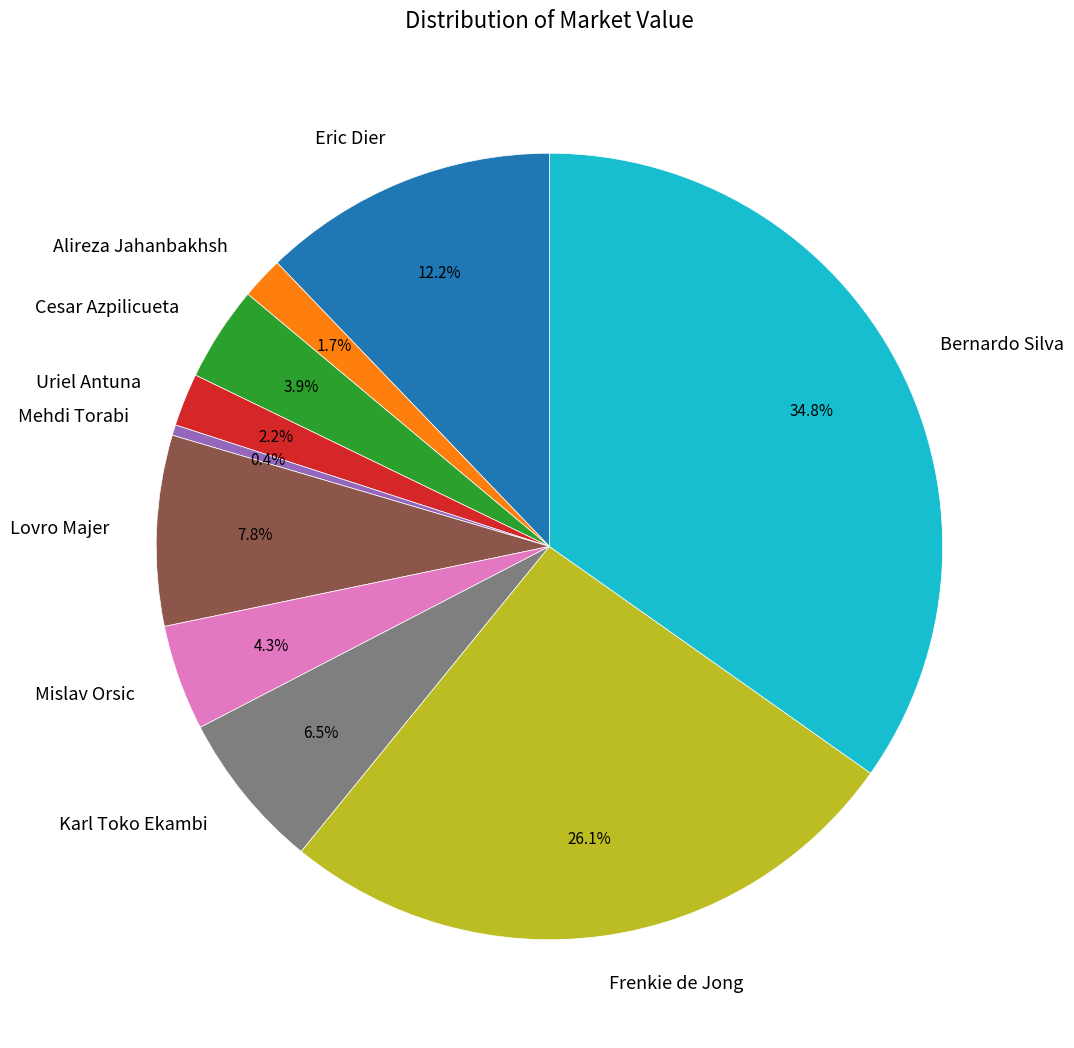

Is Lovro Majer the majority of the pie?

No